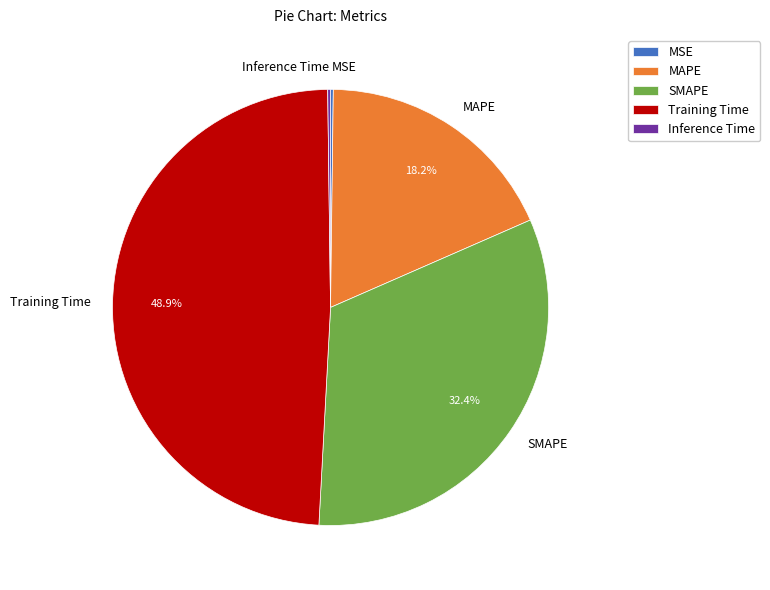

What percentage is the Training Time slice, to the nearest percent?

49%